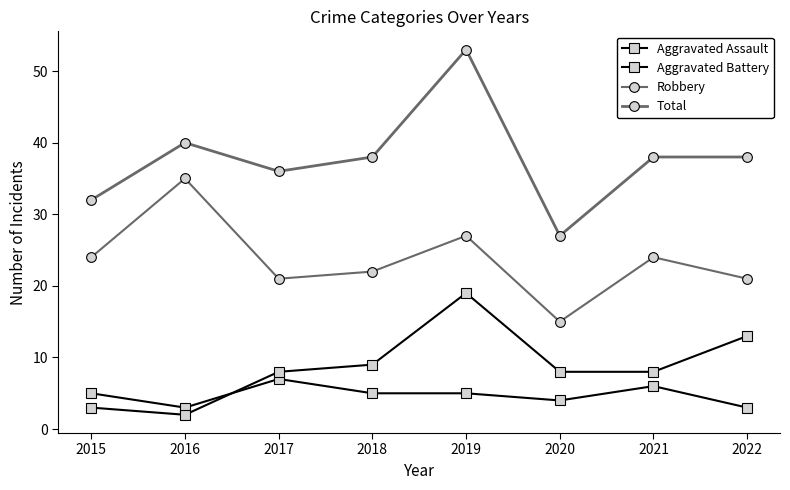

Where is the first local maximum for Robbery?

2016